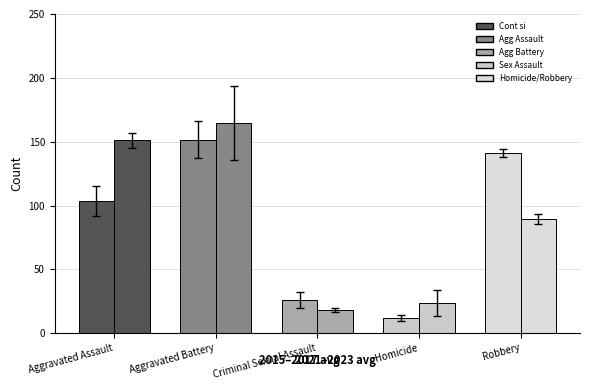

Is the value of Aggravated Battery at 2021 greater than the value of Homicide at 2024?

Yes